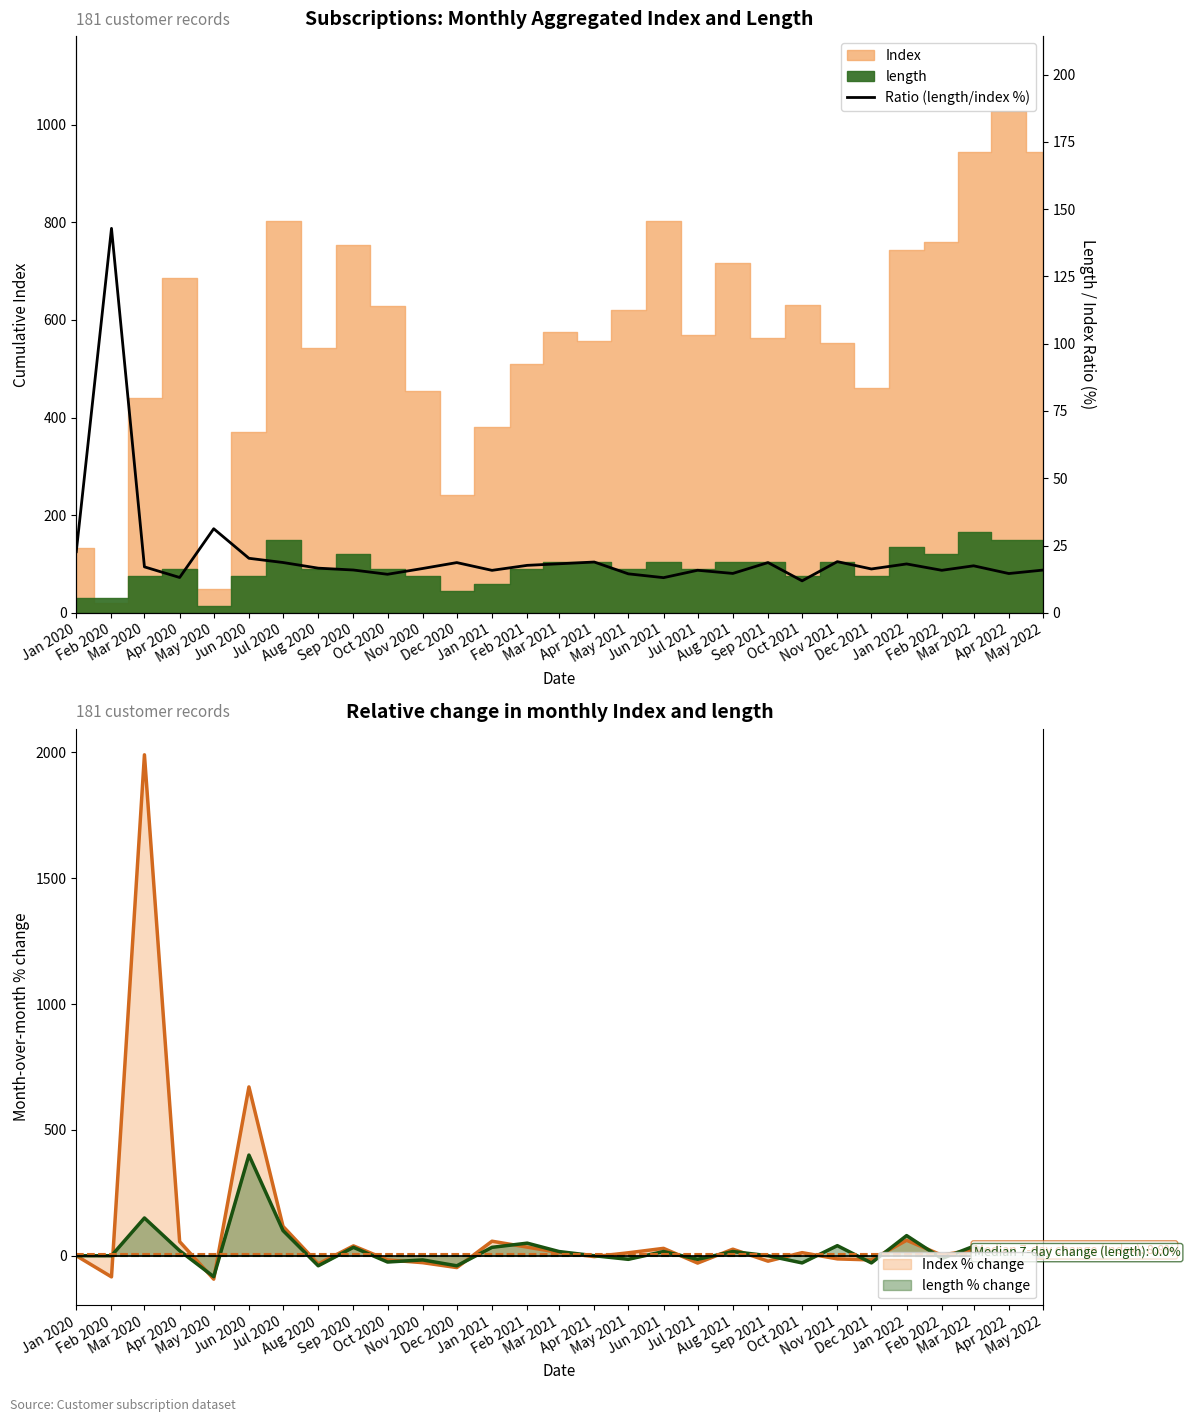

What is the lowest value of the Index % change series?

-93.0